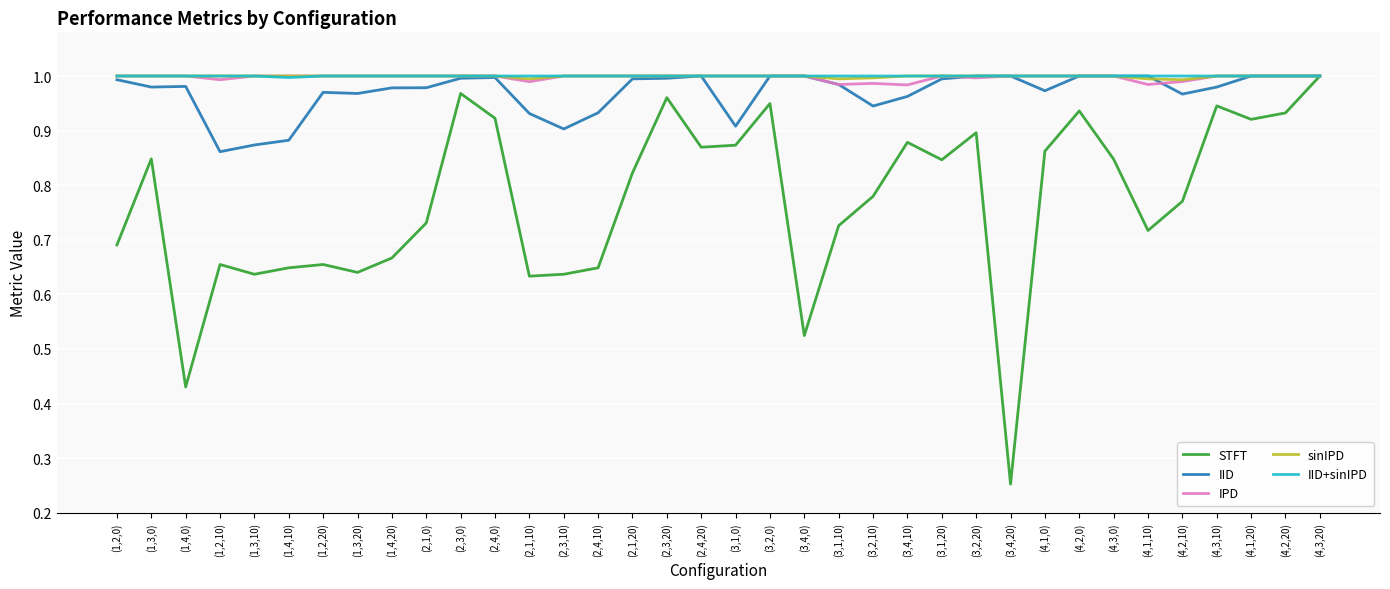

Is the value of IPD at (1,2,10) greater than the value of STFT at (4,1,10)?

Yes